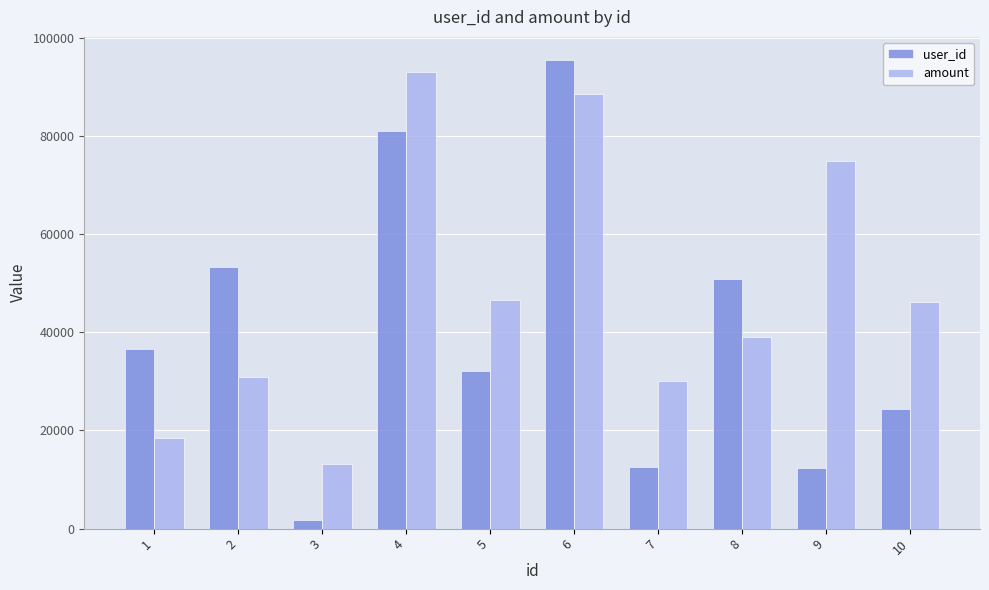

At which label is user_id closest to 48581?

8